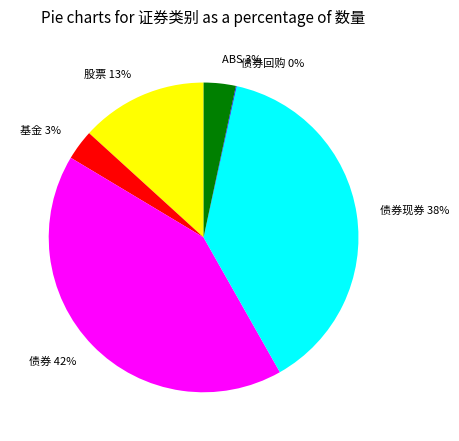

Which category has the biggest portion of the pie?

债券 42%